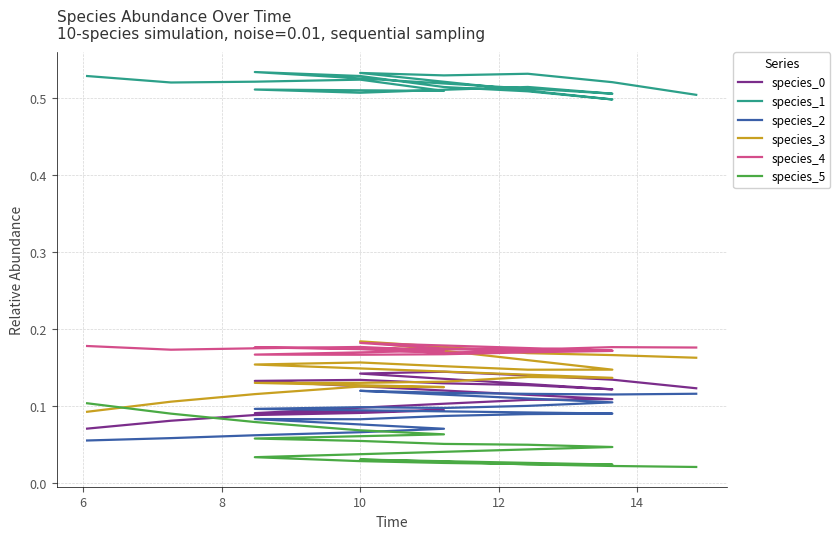

True or false: species_0 and species_3 cross at least once.

False